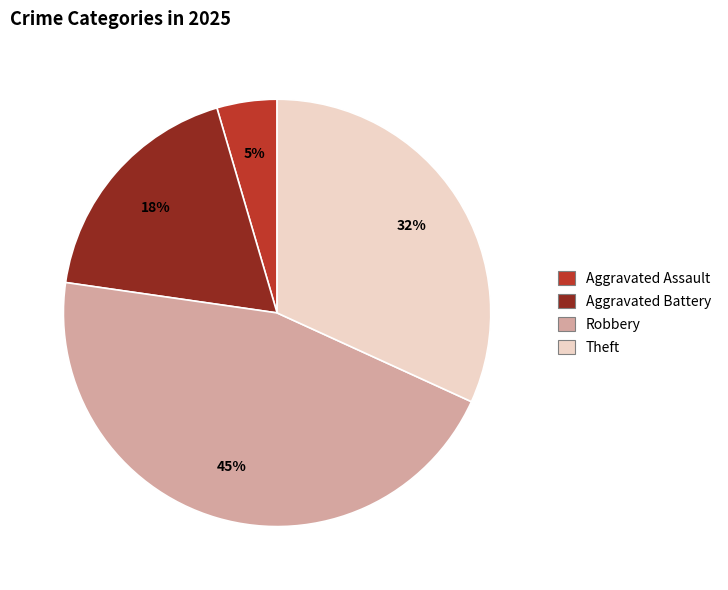

Rank the categories by value from highest to lowest.

Robbery, Theft, Aggravated Battery, Aggravated Assault